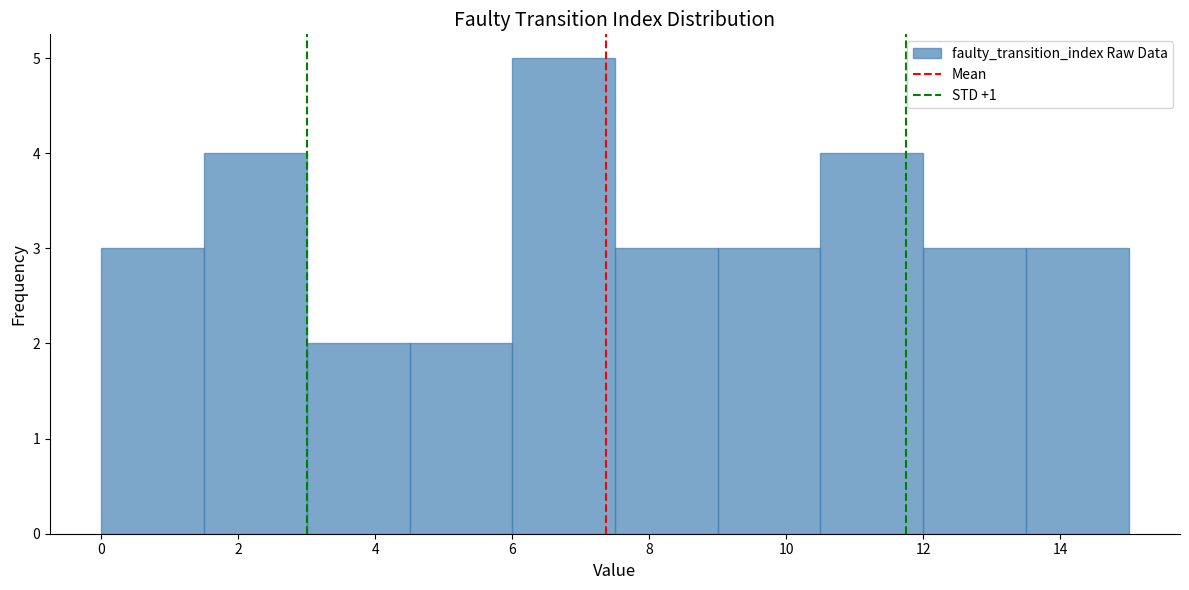

Reading left to right, list every bar in this chart as the range it spans on the x-axis followed by its height. Neither the bar edges nor the heights are printed on the chart, so give them approximately, as read against the axes.

0.0 to 1.5: 3
1.5 to 3.0: 4
3.0 to 4.5: 2
4.5 to 6.0: 2
6.0 to 7.5: 5
7.5 to 9.0: 3
9.0 to 10.5: 3
10.5 to 12.0: 4
12.0 to 13.5: 3
13.5 to 15.0: 3